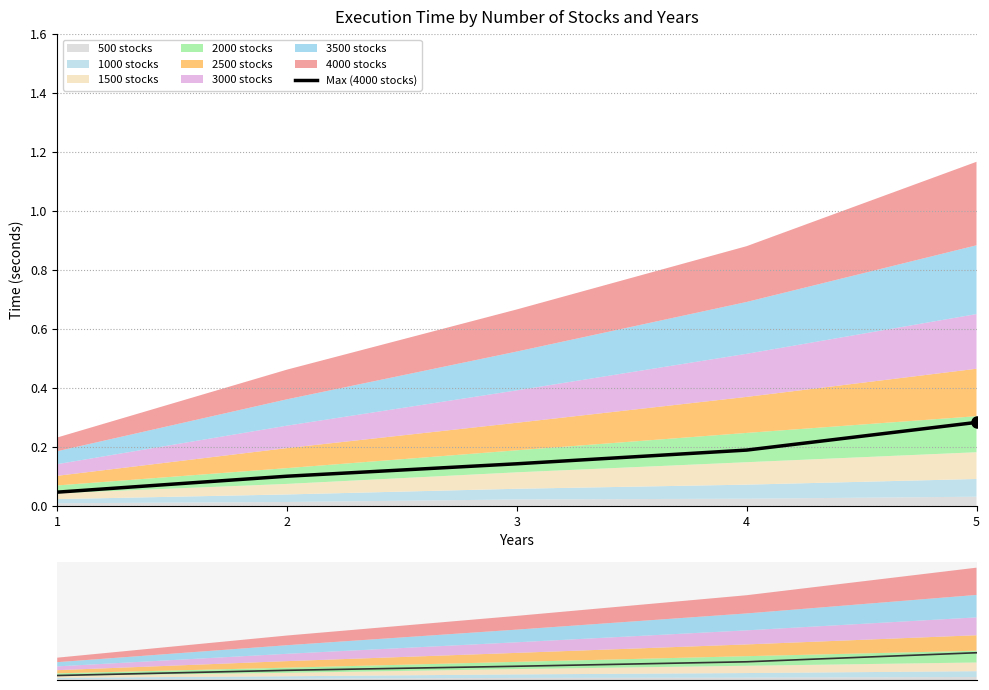

Rank the categories by value from highest to lowest.

5, 4, 3, 2, 1